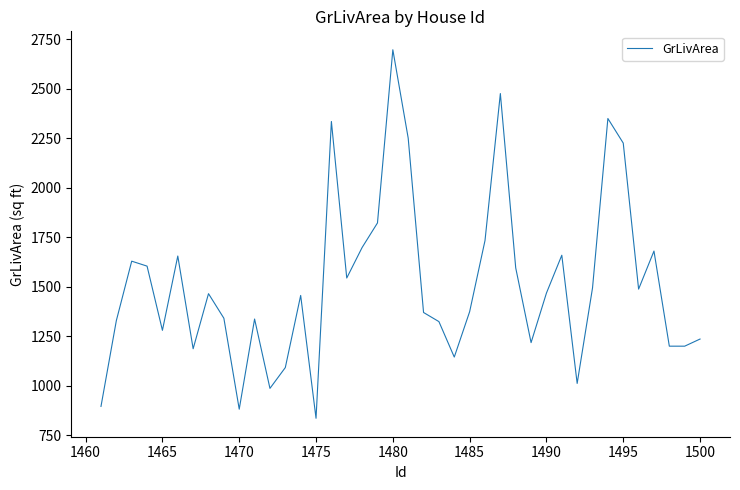

What is the minimum value shown in the chart?

836